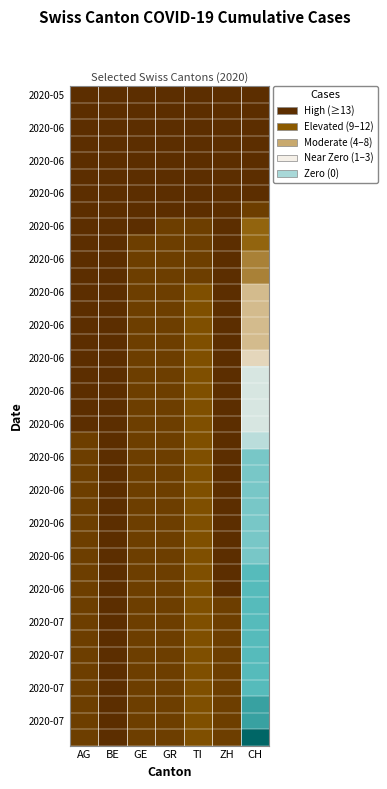

At which category is the sum across all series the highest?

CH